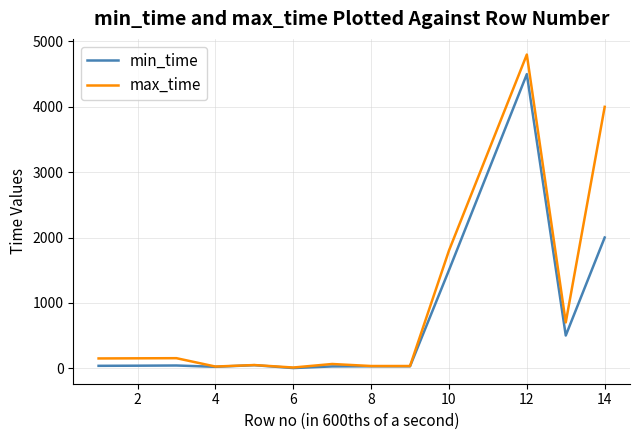

Which series has the largest total across all categories?

max_time